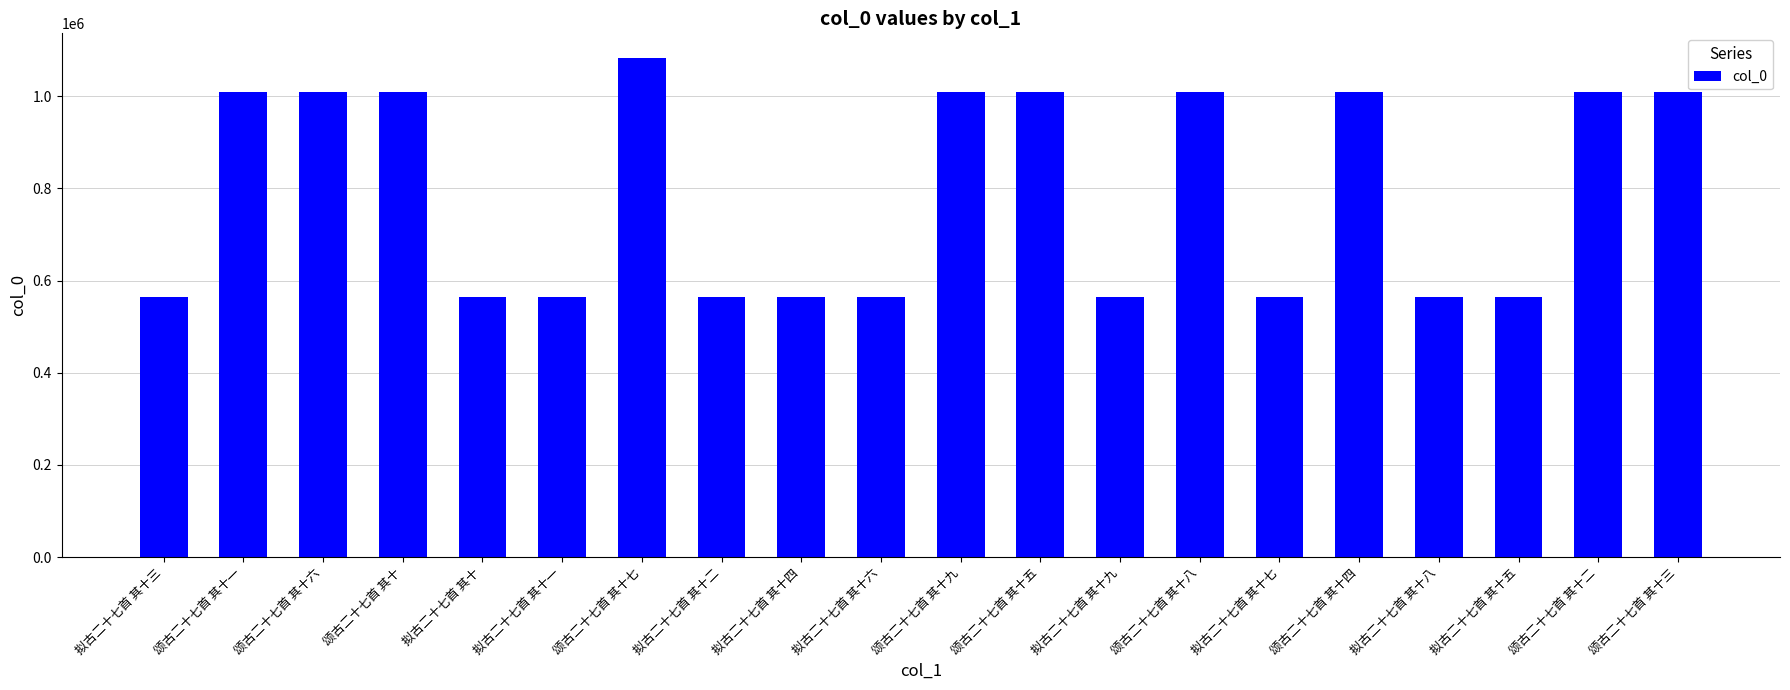

What is the label of the 3rd bar from the left?

颂古二十七首 其十六